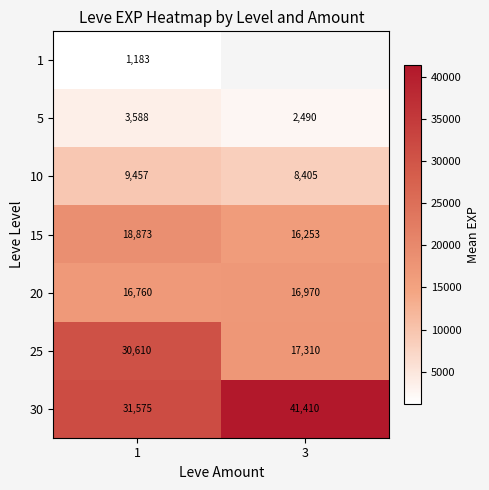

What is the average value of the 30 series?

36492.5